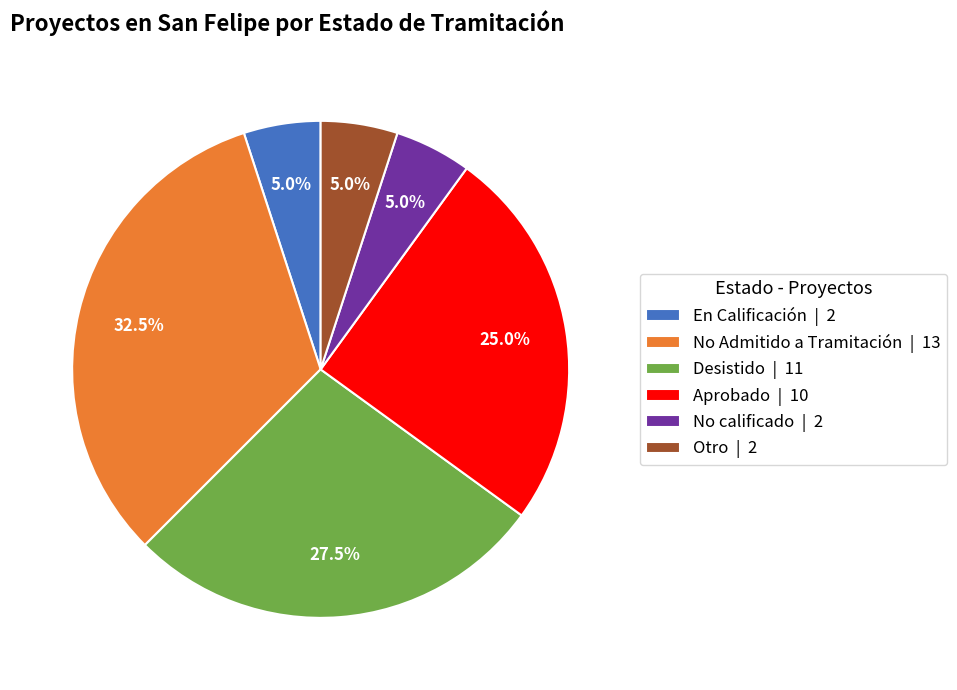

What is the ratio of the value at Aprobado | 10 to the value at No calificado | 2?

5.0